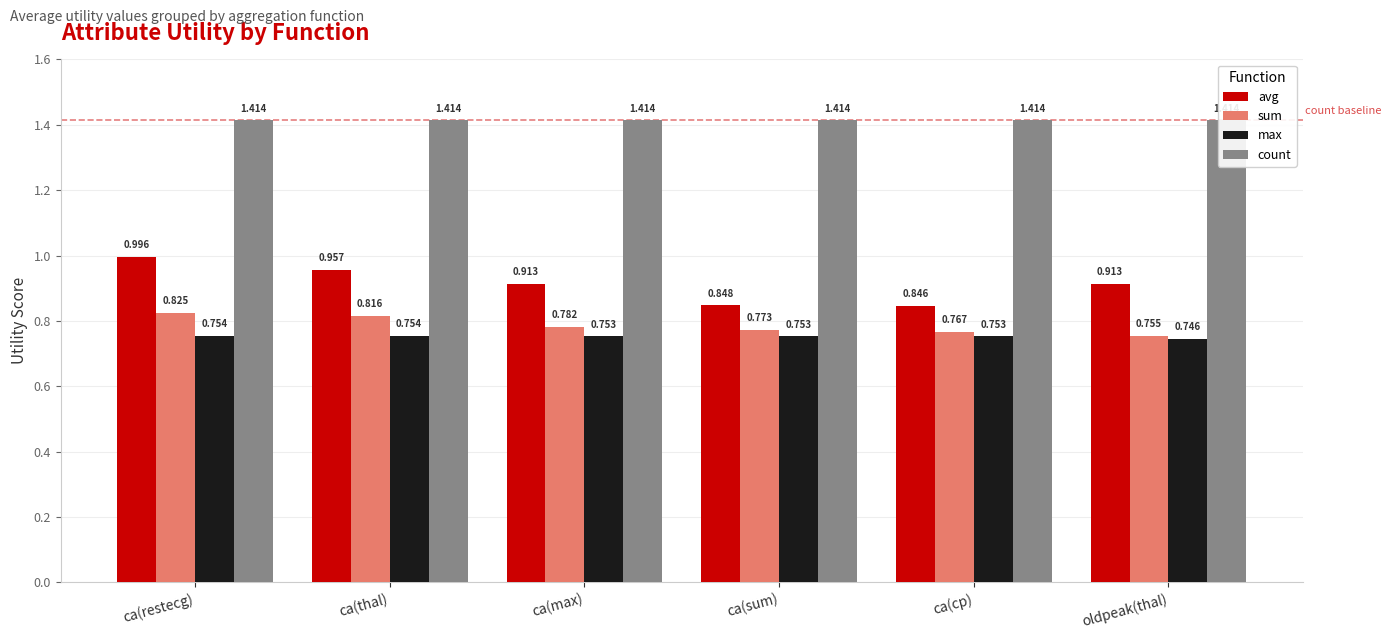

Reading left to right, extract all data points from this chart.

avg: 1.0	1.0	0.9	0.8	0.8	0.9
sum: 0.8	0.8	0.8	0.8	0.8	0.8
max: 0.8	0.8	0.8	0.8	0.8	0.7
count: 1.4	1.4	1.4	1.4	1.4	1.4